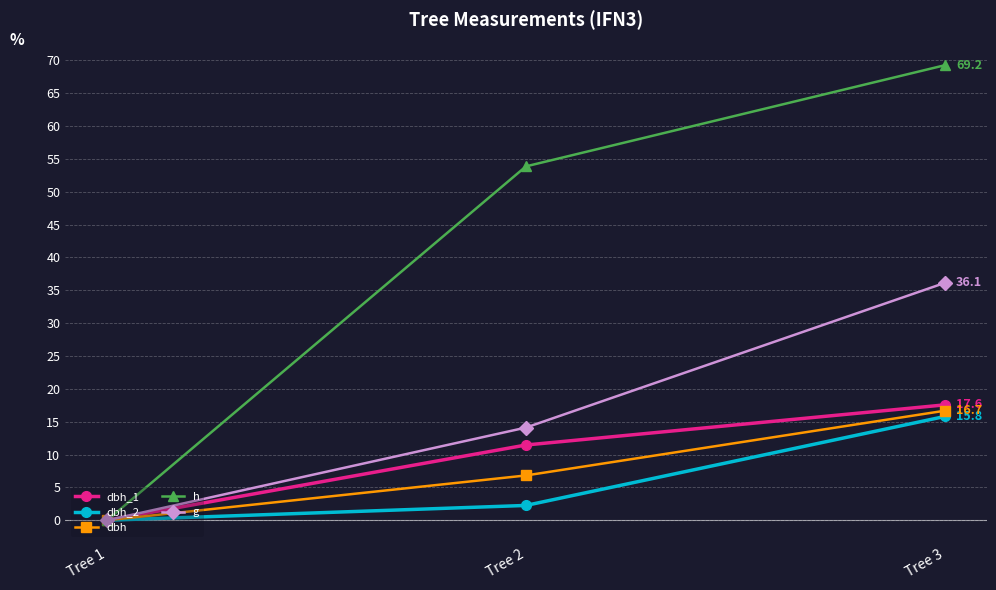

The dbh_1 series shows 11.7 at Tree 3. True or false?

False